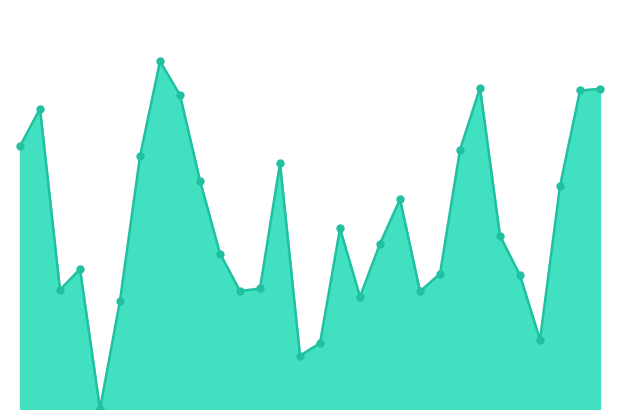

Does the chart have visible grid lines?

No